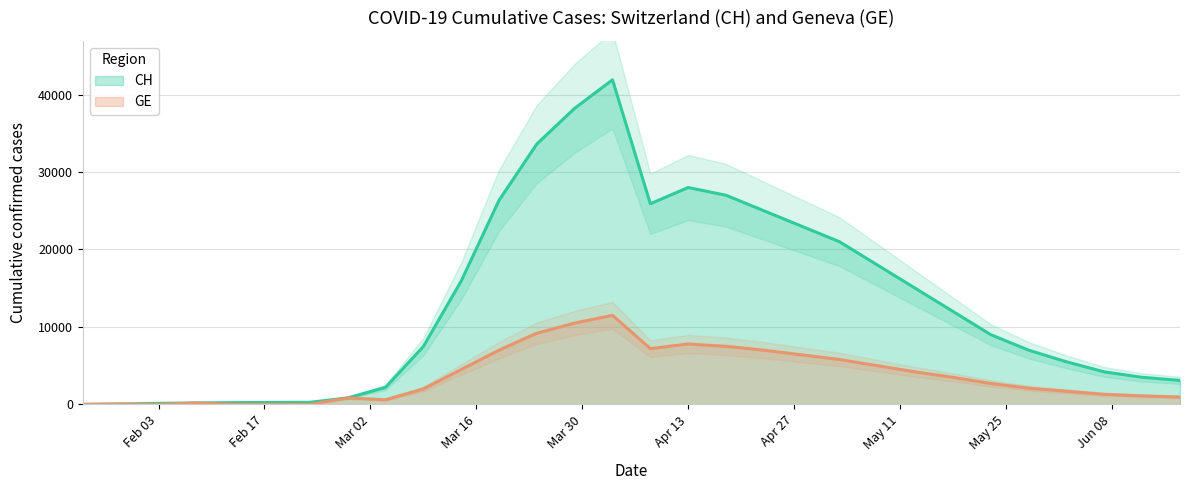

Is the value of GE at 2020-02-18 greater than the value of CH at 2020-03-04?

No